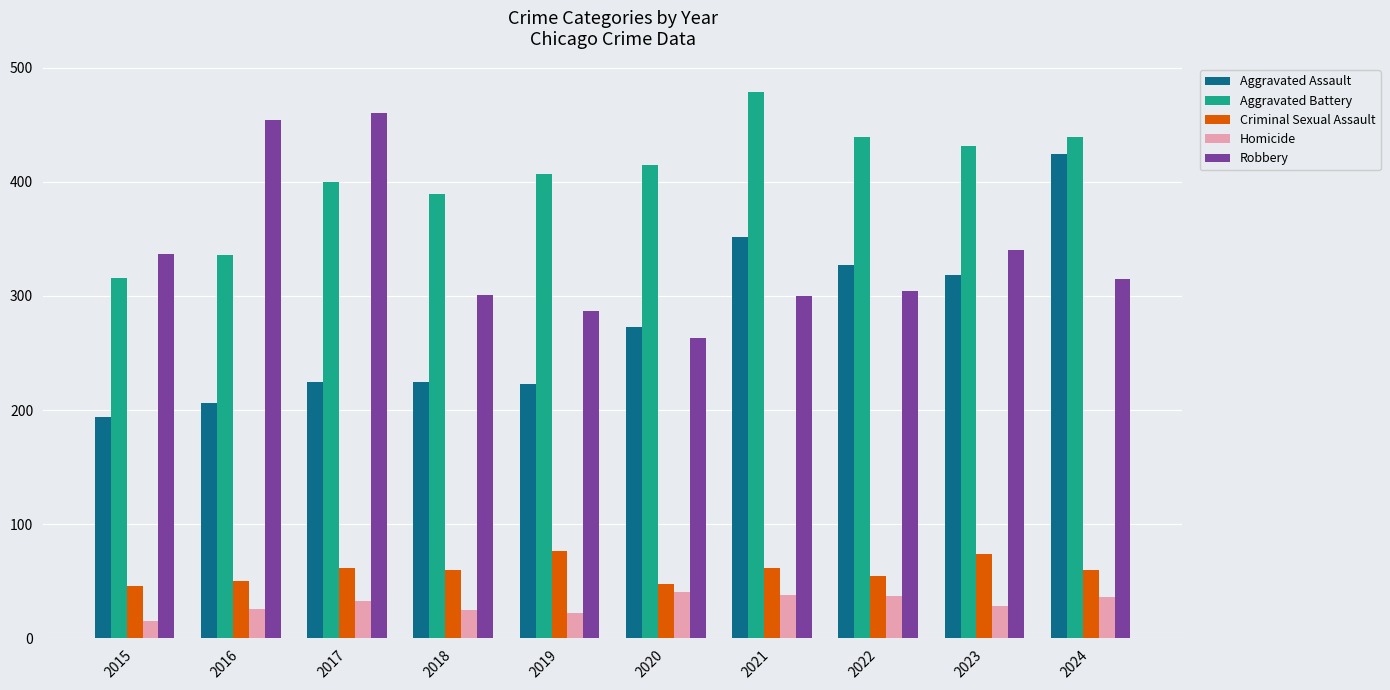

Which series changed the most between 2019 and 2023?

Aggravated Assault